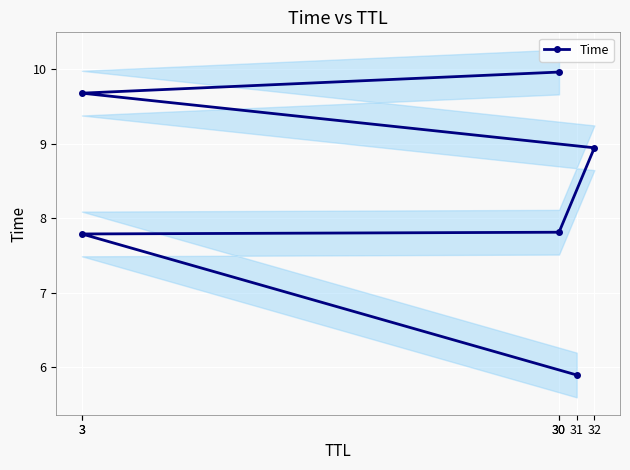

What is the label of the 4th point from the left?

32